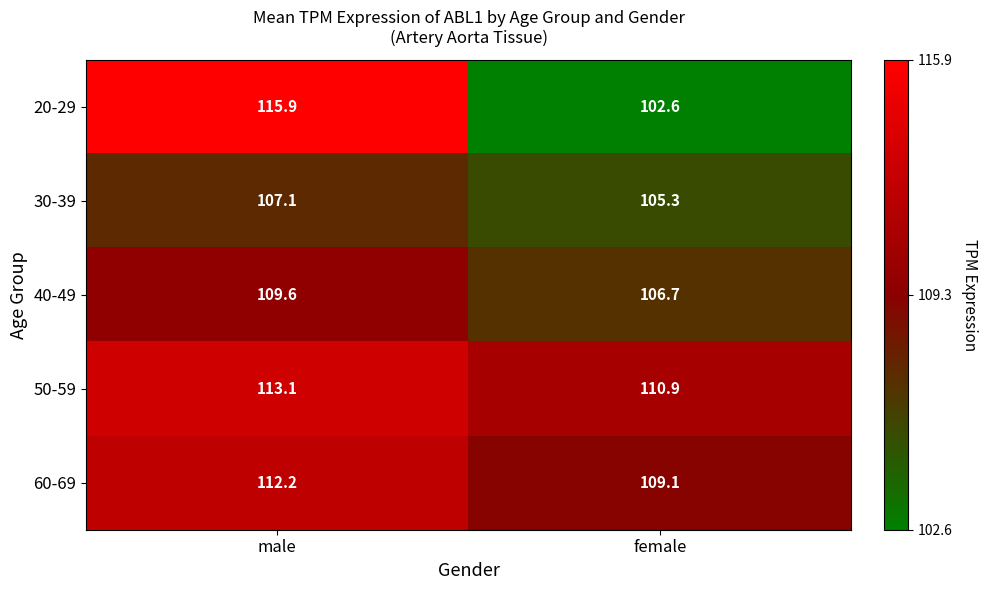

What is the difference between the 40-49 values at male and female?

2.9